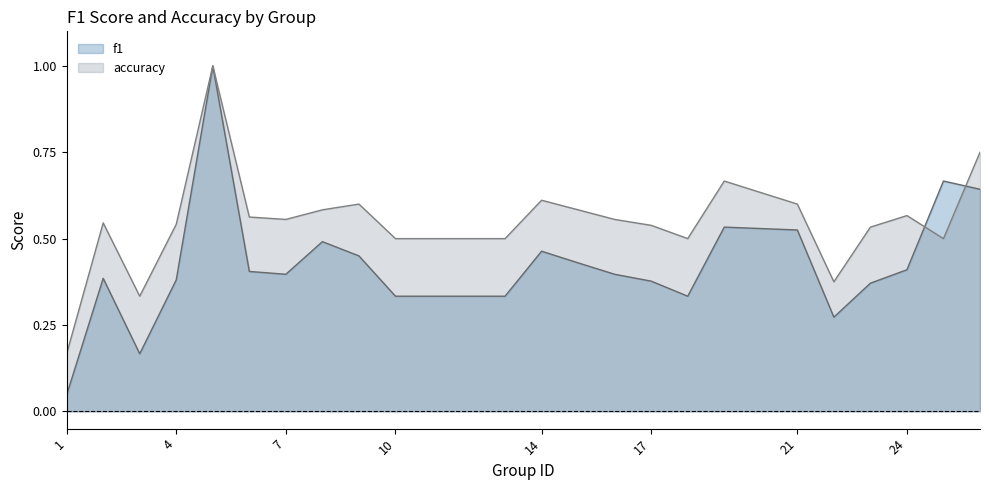

Rank the categories by accuracy value from lowest to highest.

1, 3, 22, 10, 12, 13, 18, 25, 23, 17, 4, 2, 7, 16, 6, 24, 8, 15, 9, 21, 14, 19, 26, 5